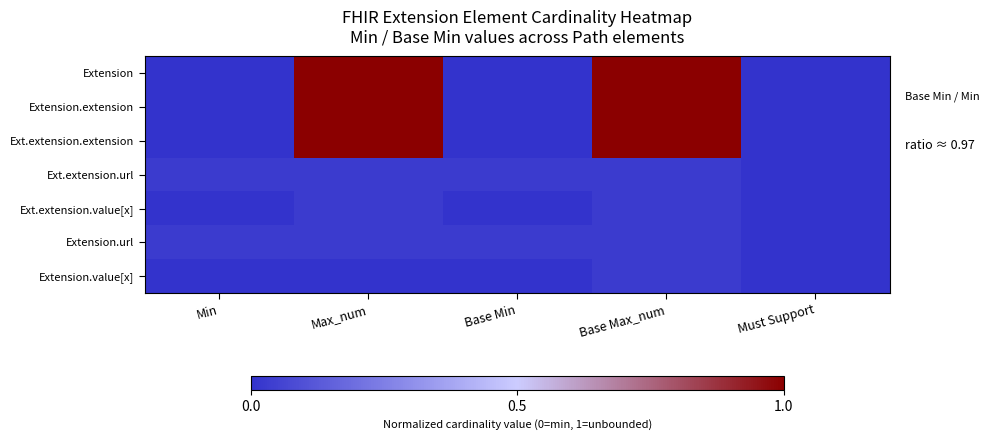

Between Must Support and Base Max_num, which is larger?

Base Max_num